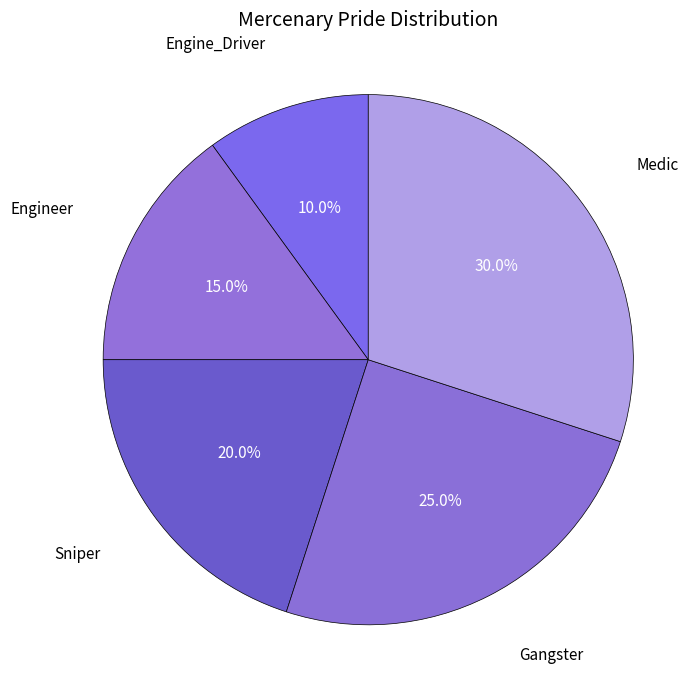

Count the number of slices in the pie.

5